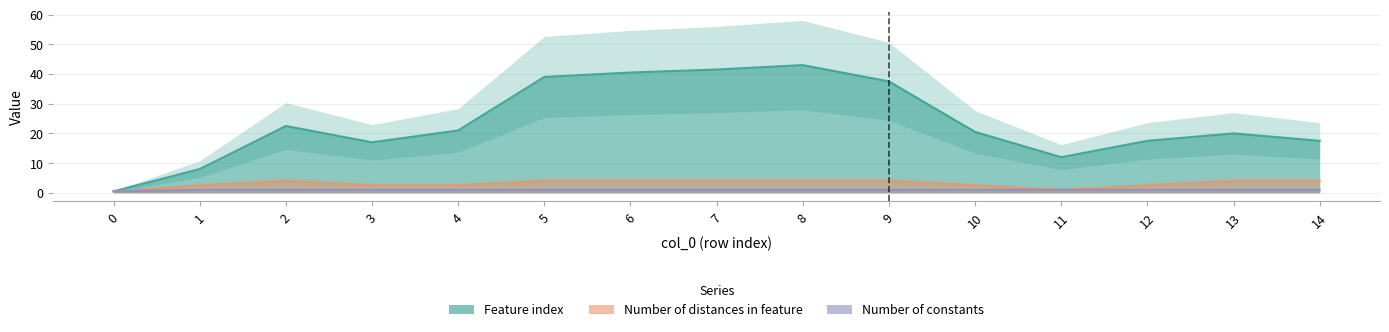

At which category is the sum across all series the highest?

8